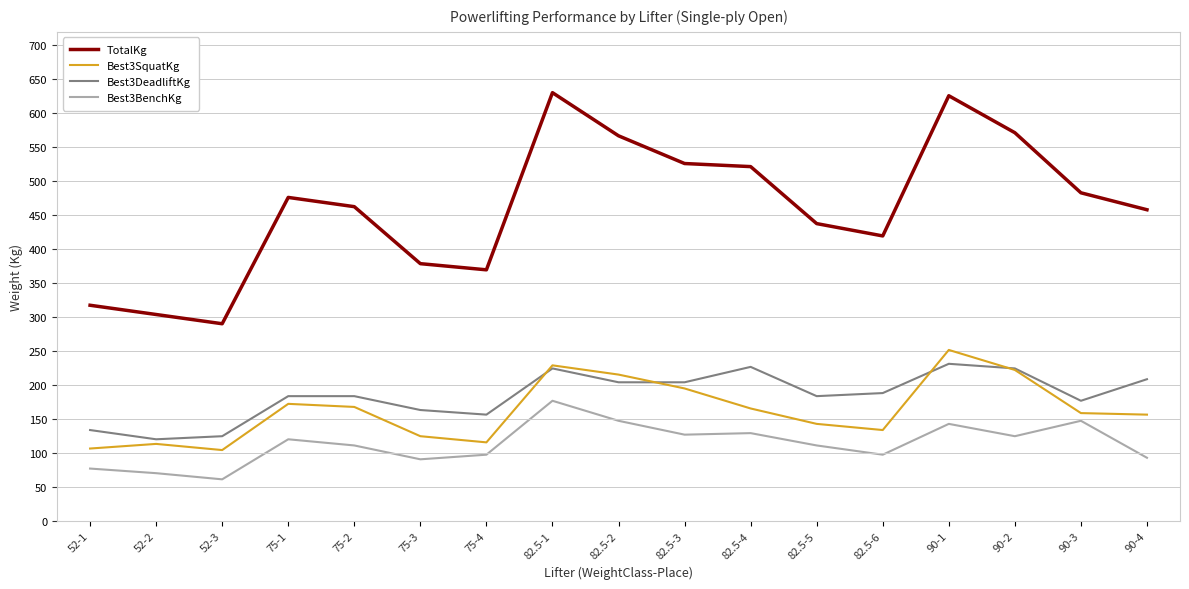

What is the lowest value of the Best3DeadliftKg series?

120.2